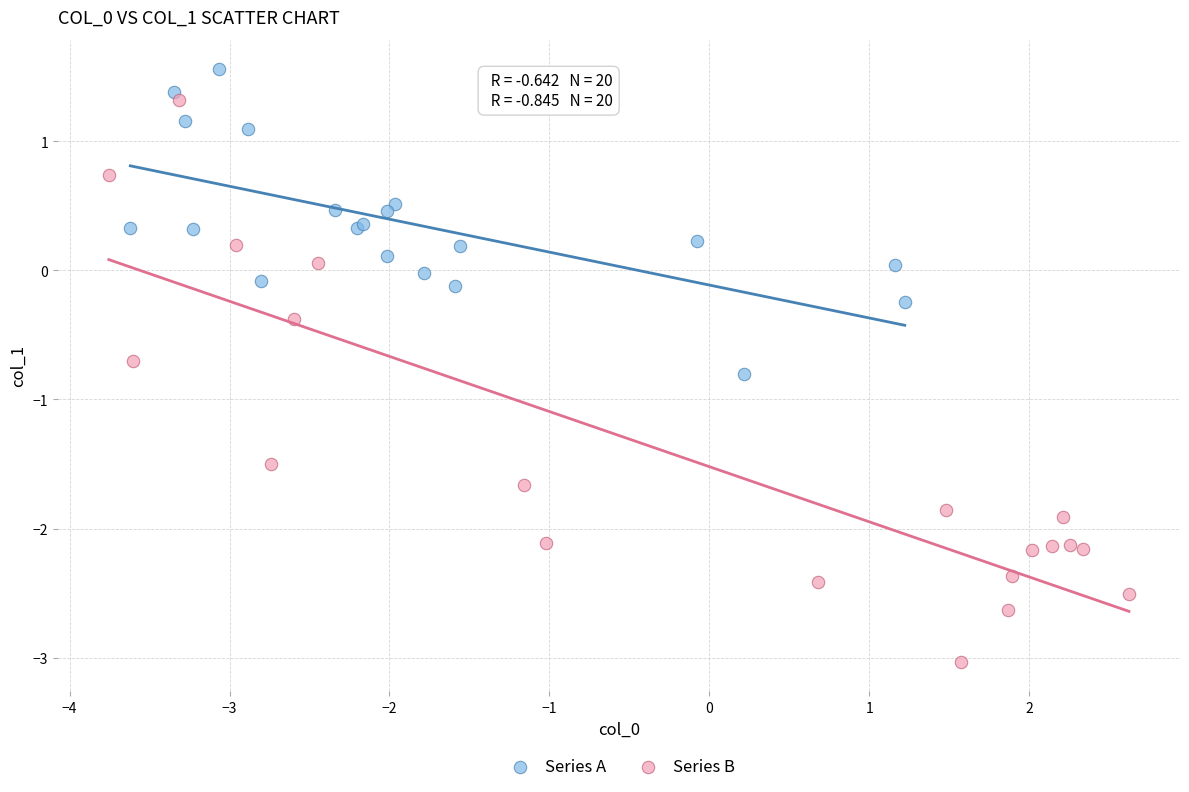

Which series has the widest spread of Y values?

Series B